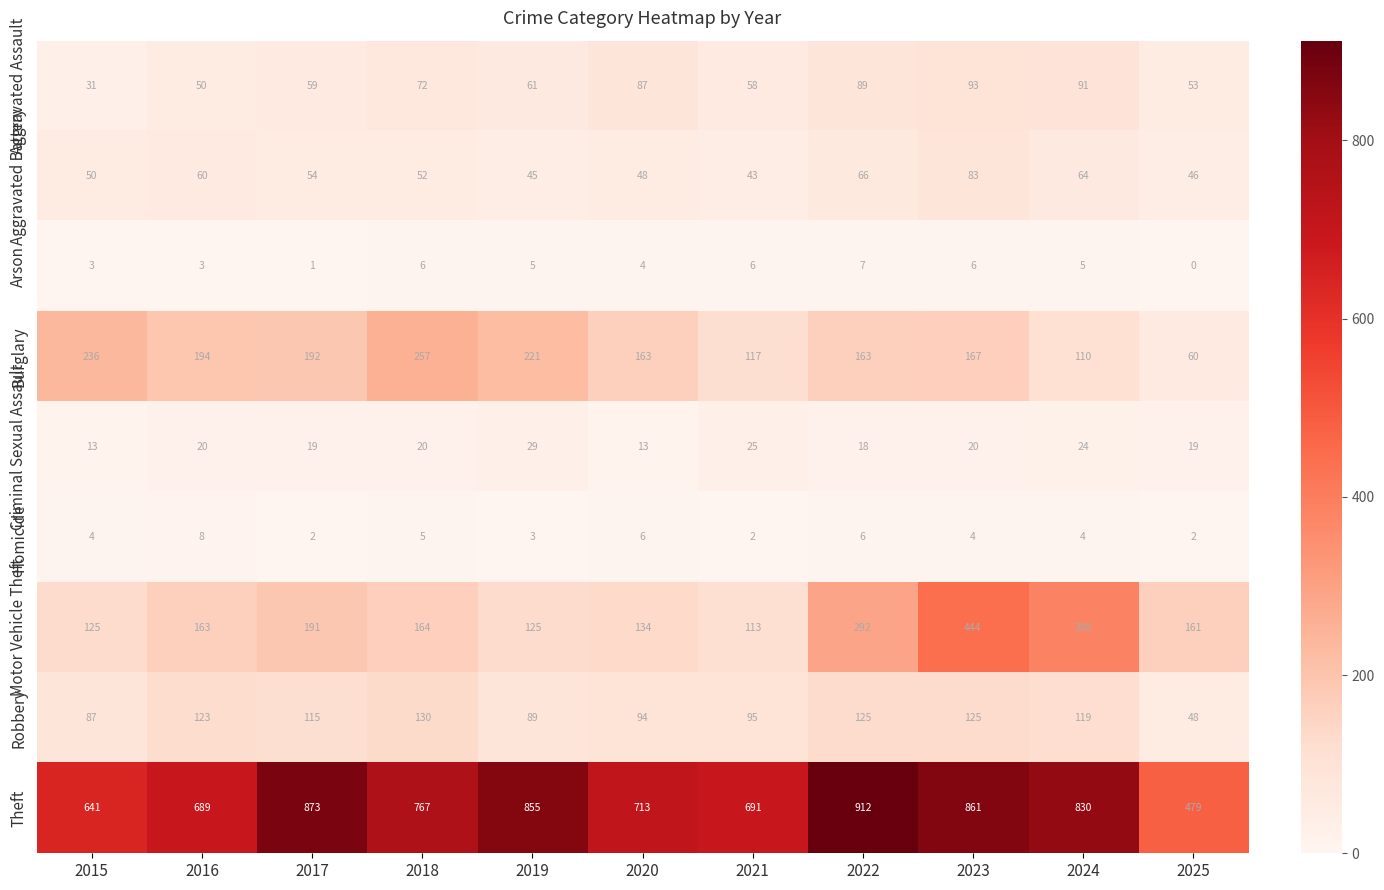

How many series are shown in this chart?

9